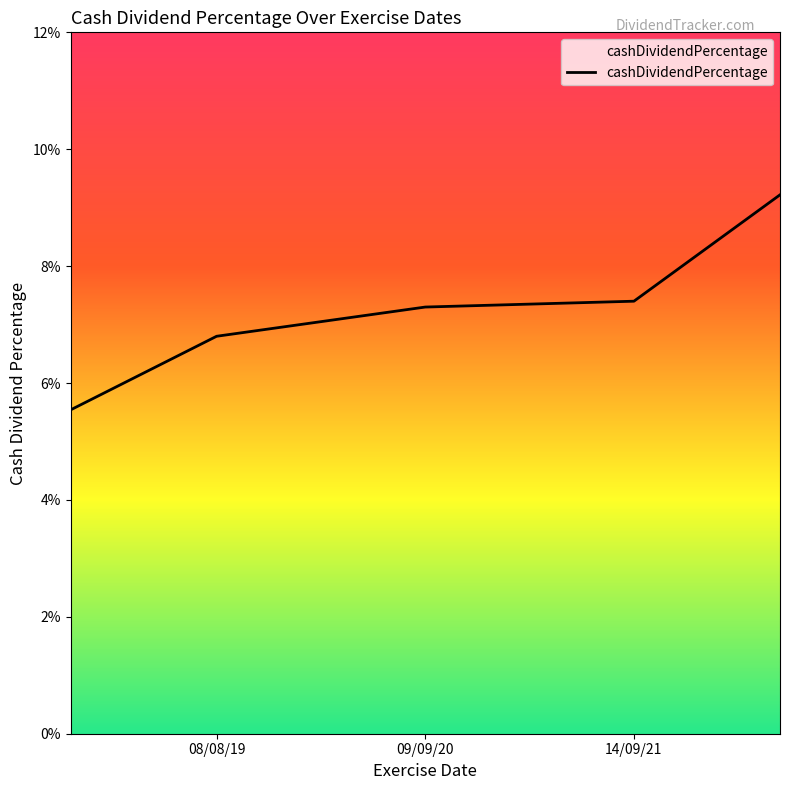

Which has a higher value, 08/08/19 or 14/09/21?

14/09/21